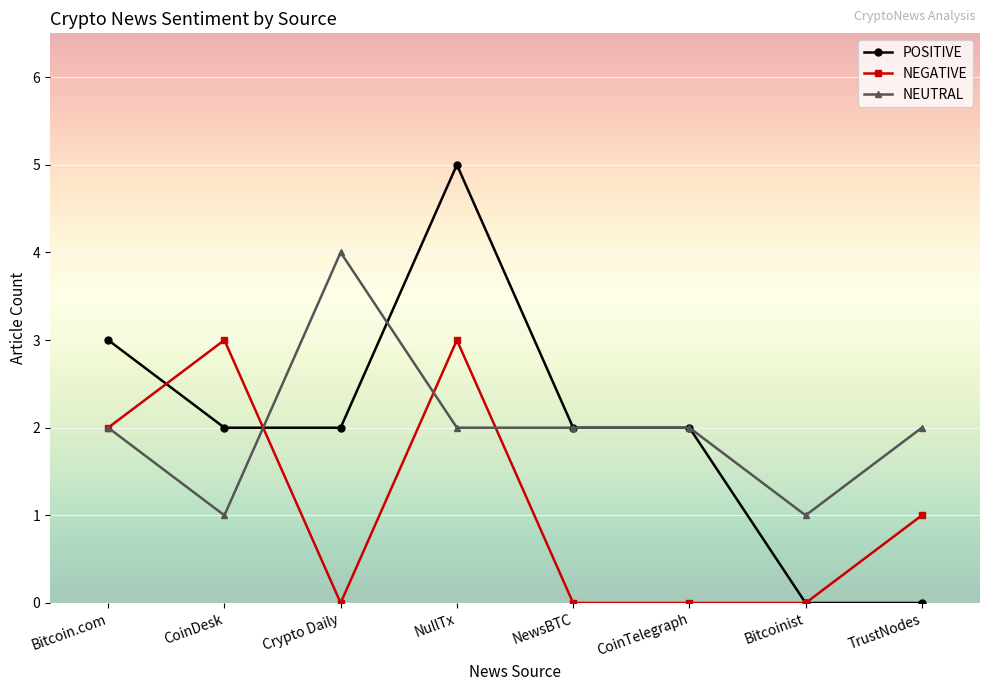

Rank the series by their maximum value, from highest to lowest.

POSITIVE, NEUTRAL, NEGATIVE